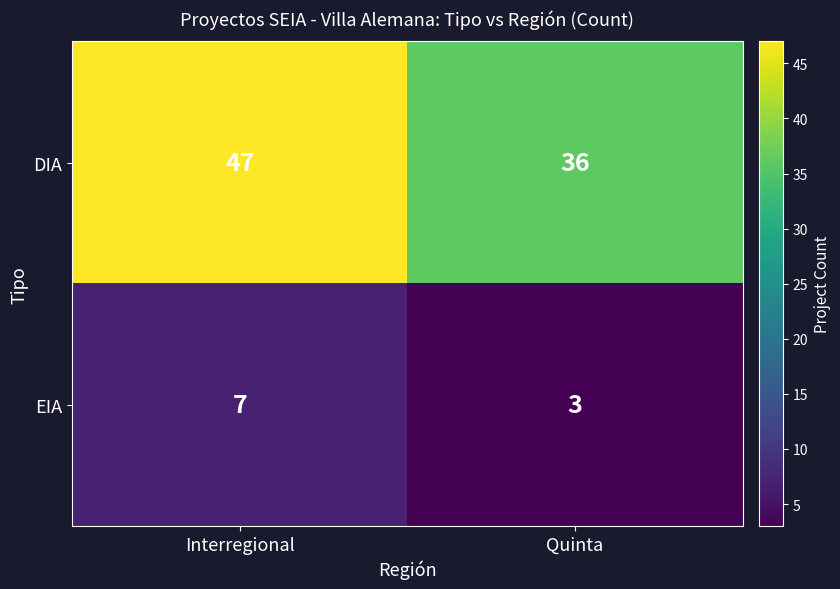

What is the sum of all DIA values?

83